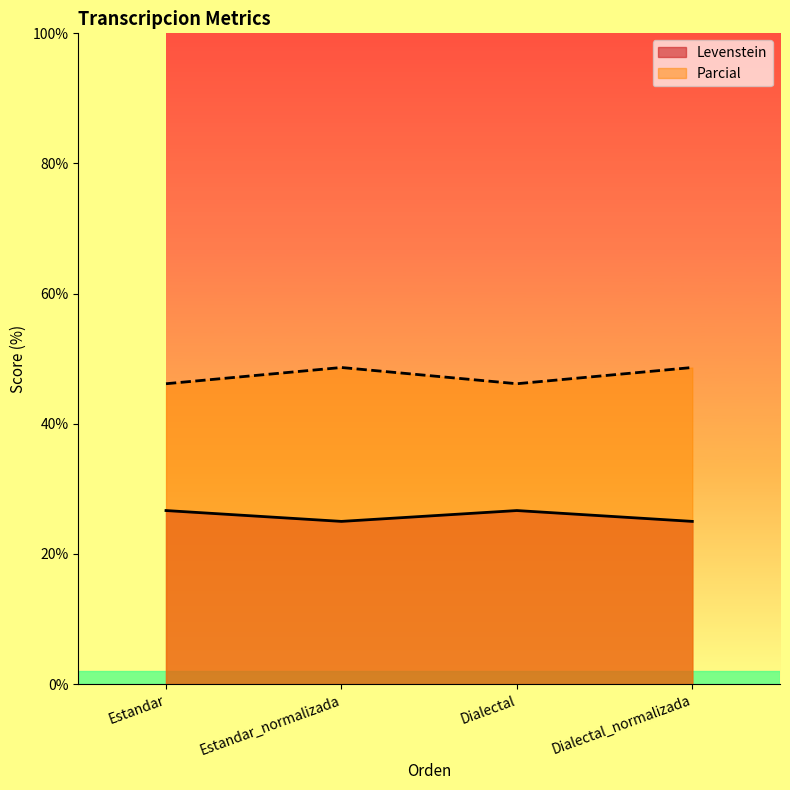

At which category is the sum across all series the highest?

Estandar_normalizada